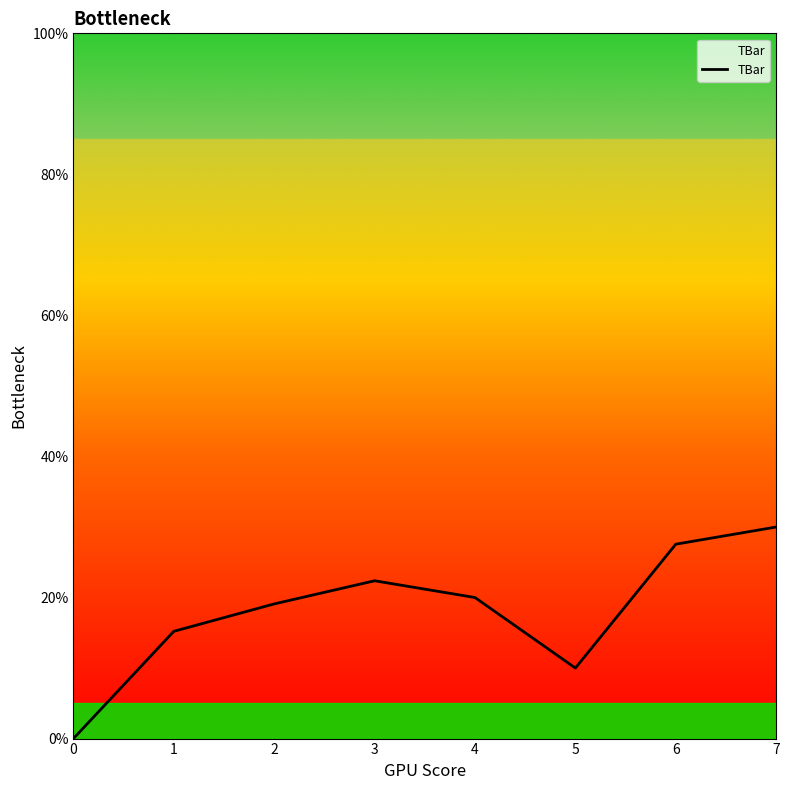

What is the difference between the maximum and minimum values?

30.0